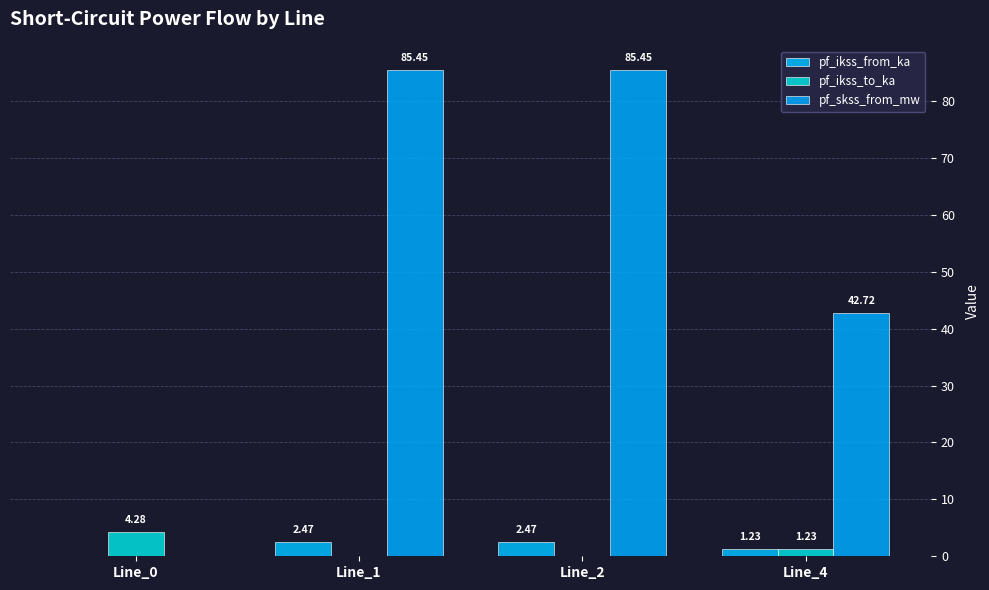

How many groups of bars are there?

4